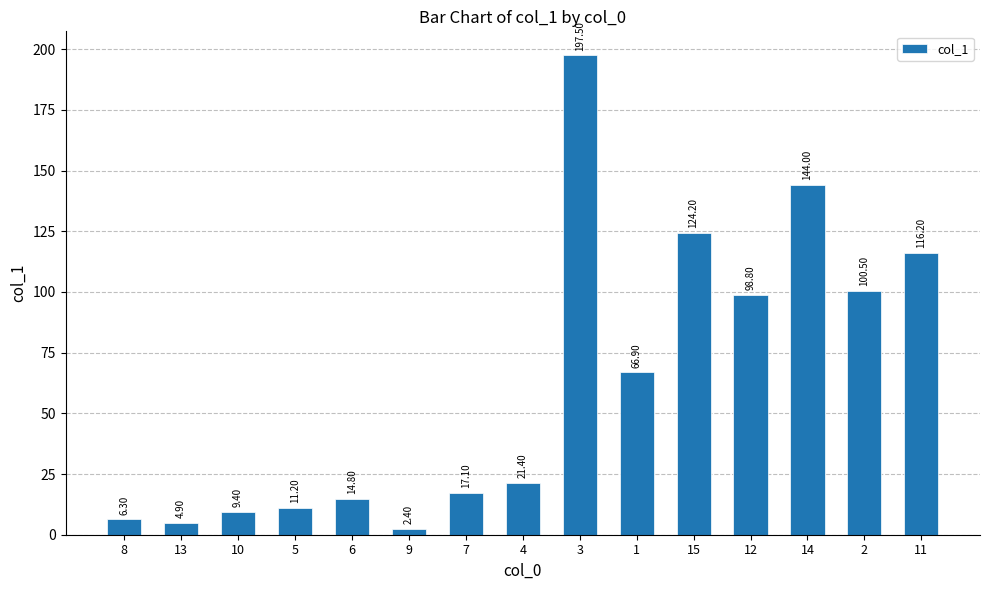

What is the greatest value displayed?

197.5